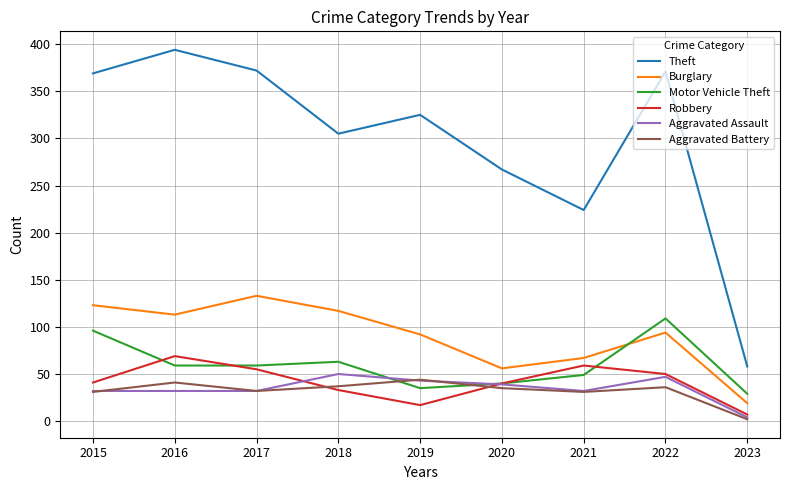

Which category has the highest value across all series?

2016